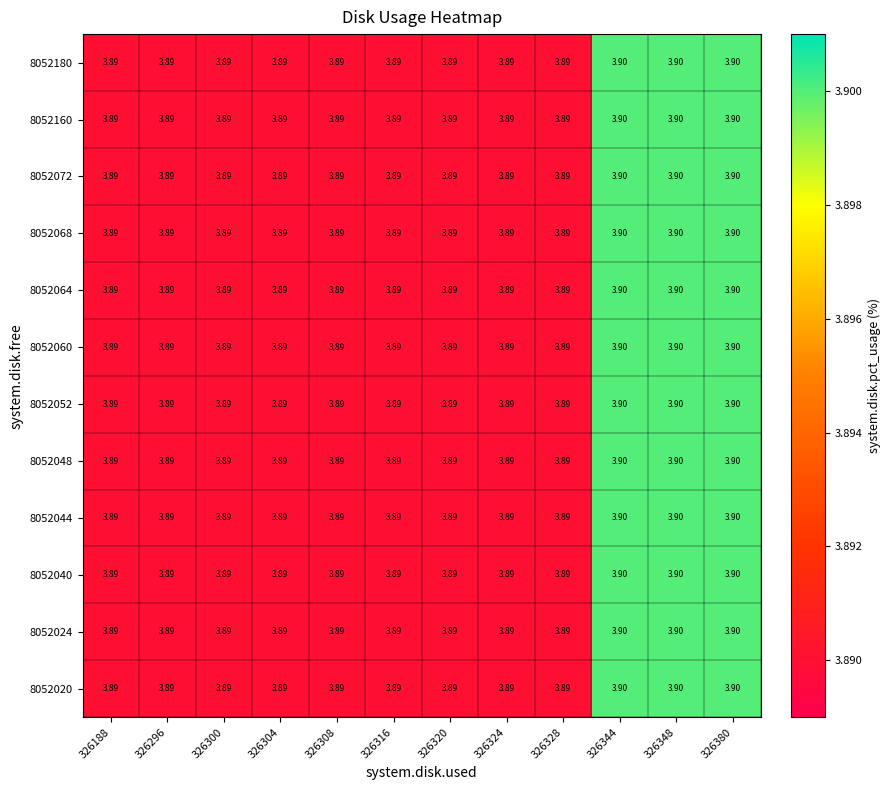

Is the value of 8052064 at 326320 greater than the value of 8052060 at 326344?

No